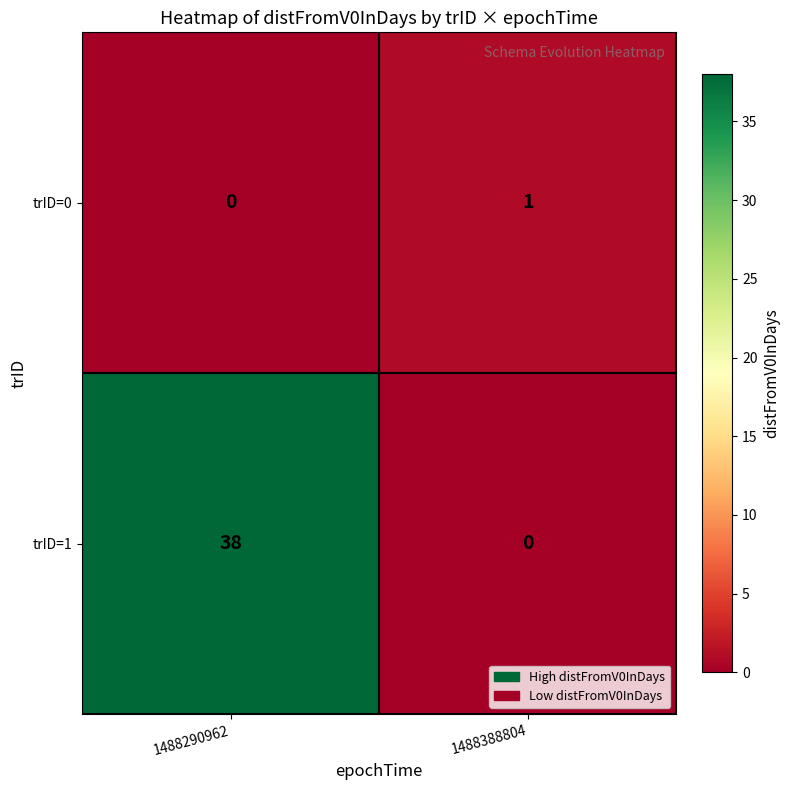

At which category does the chart reach its peak across all series?

1488290962